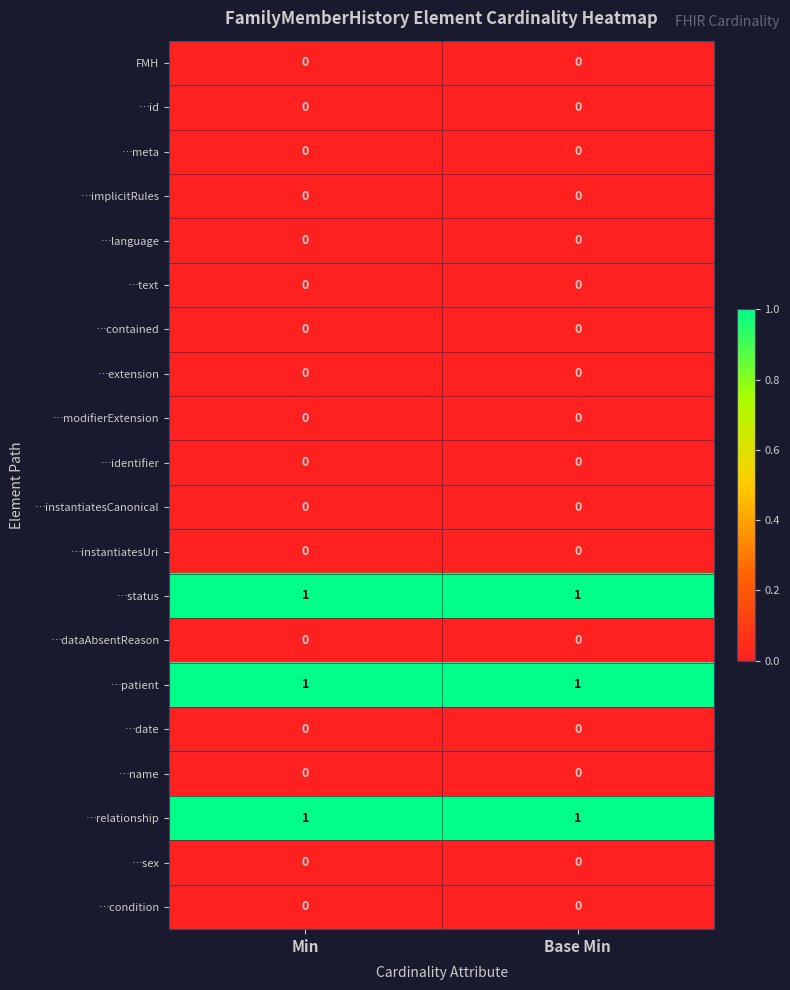

What is the maximum value shown in the chart?

1